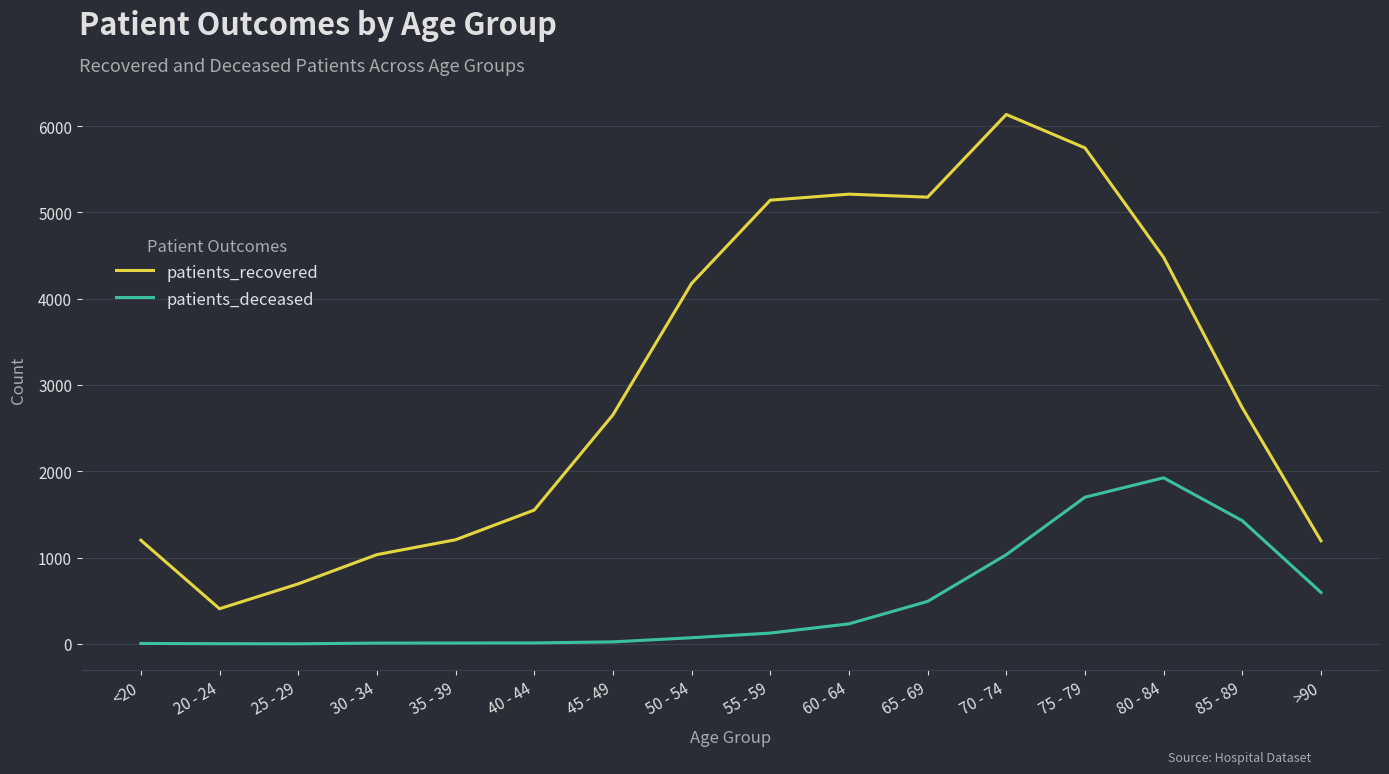

True or false: patients_recovered has a value of 8625 at 75 - 79.

False